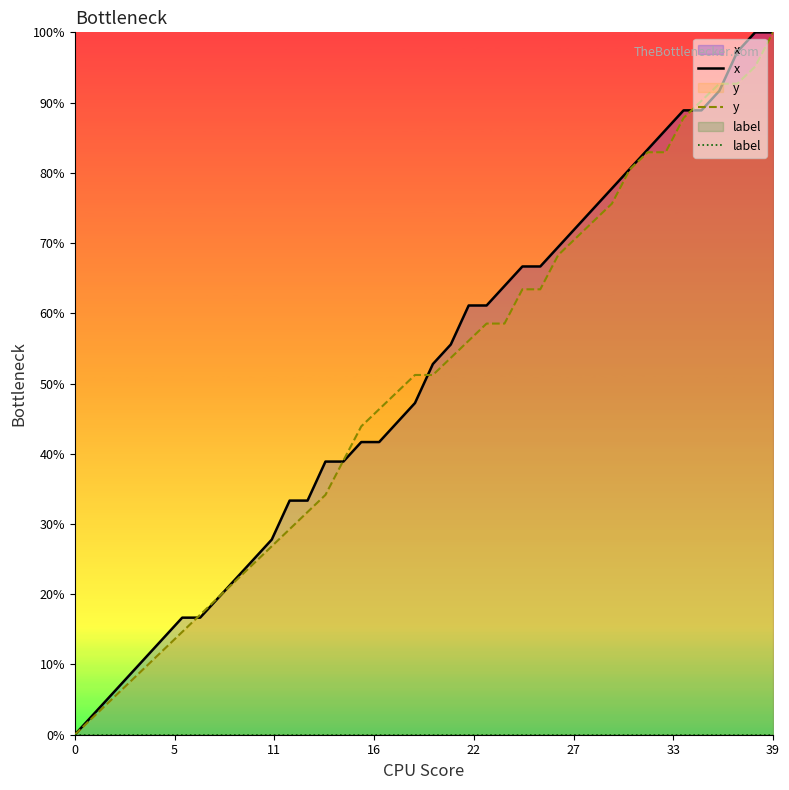

What is the maximum value for y?

100.0